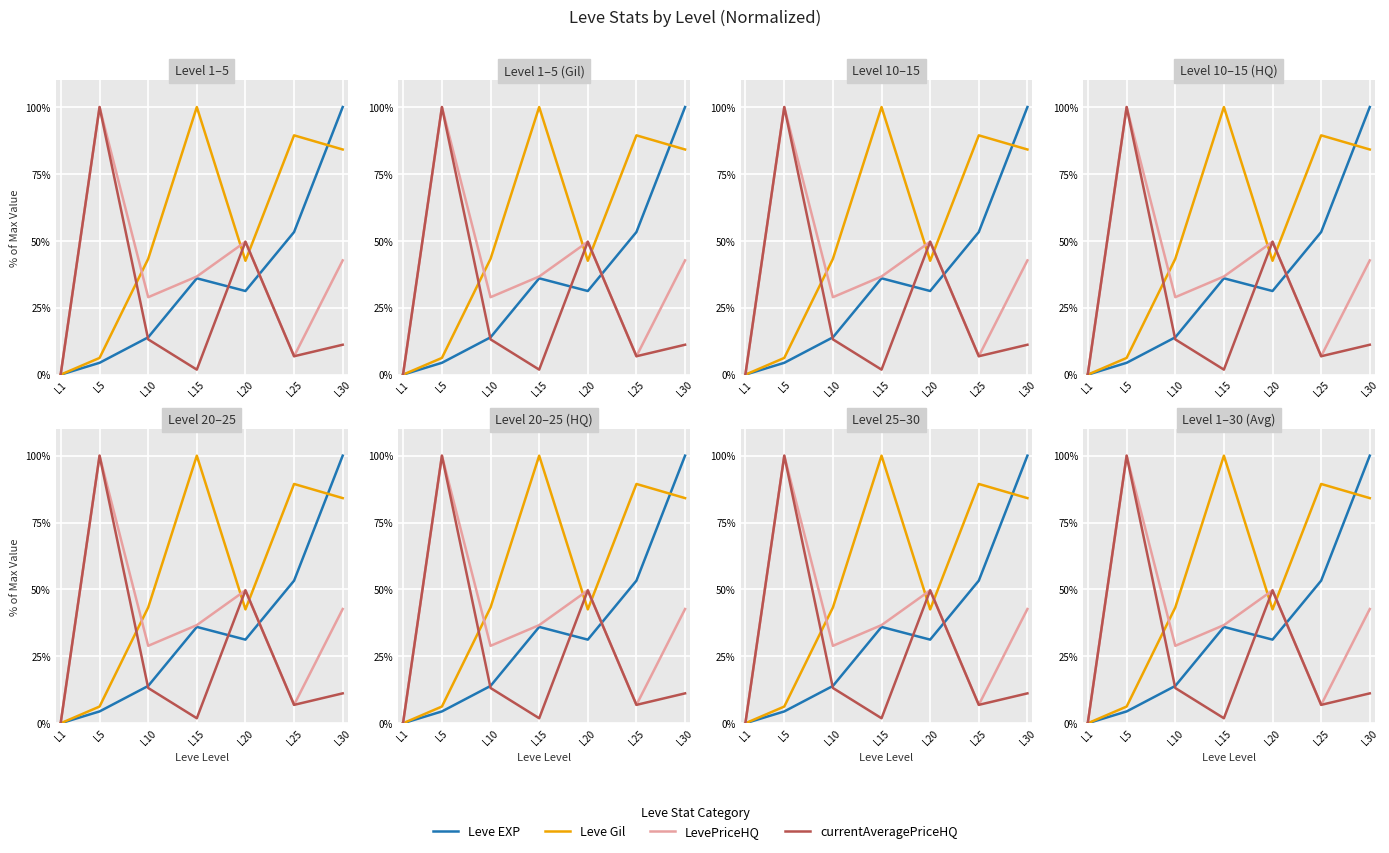

Where is the first local minimum for LevePriceHQ?

L10